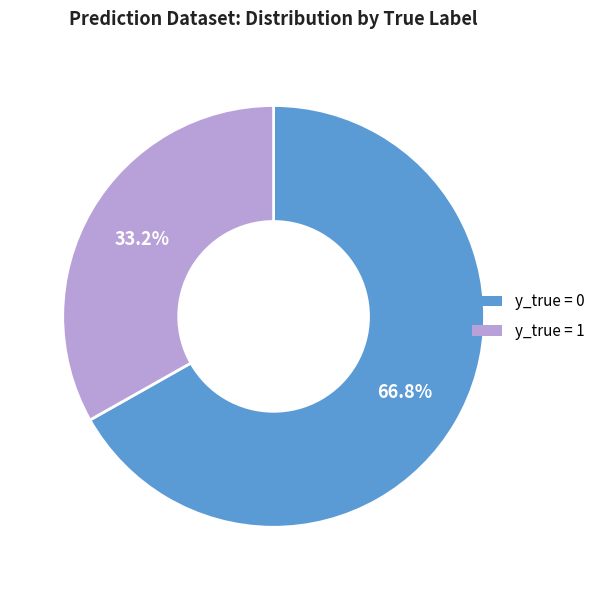

What percentage is the y_true = 0 slice, to the nearest percent?

67%